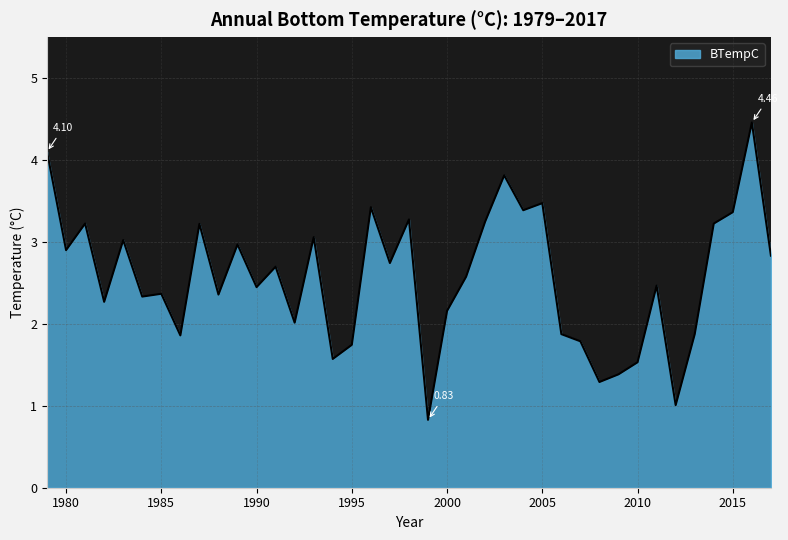

What is the sum of all values?

100.2